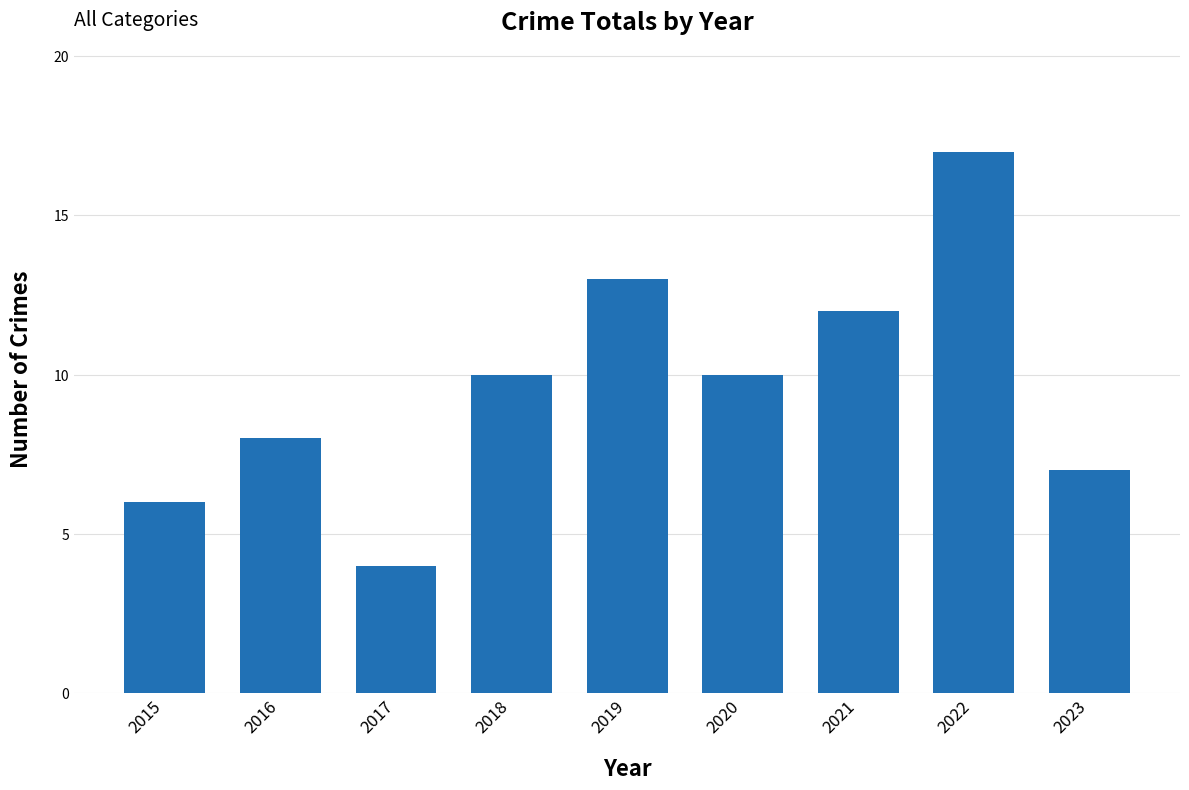

What is the value of the 1st bar from the left?

6